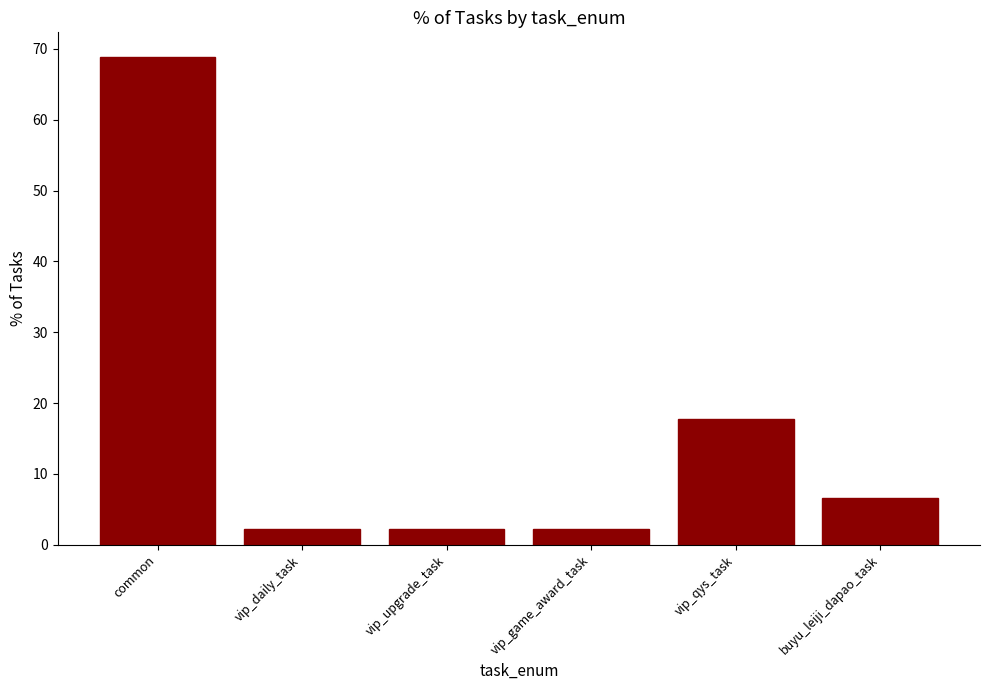

Does the chart contain stacked bars?

No